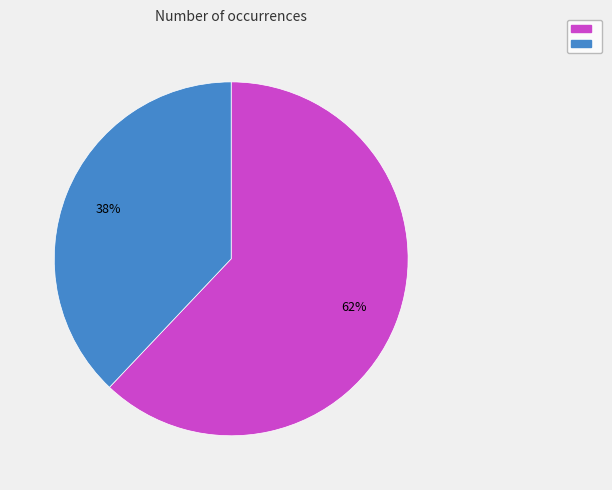

Is there any slice that represents more than half of the pie?

Yes